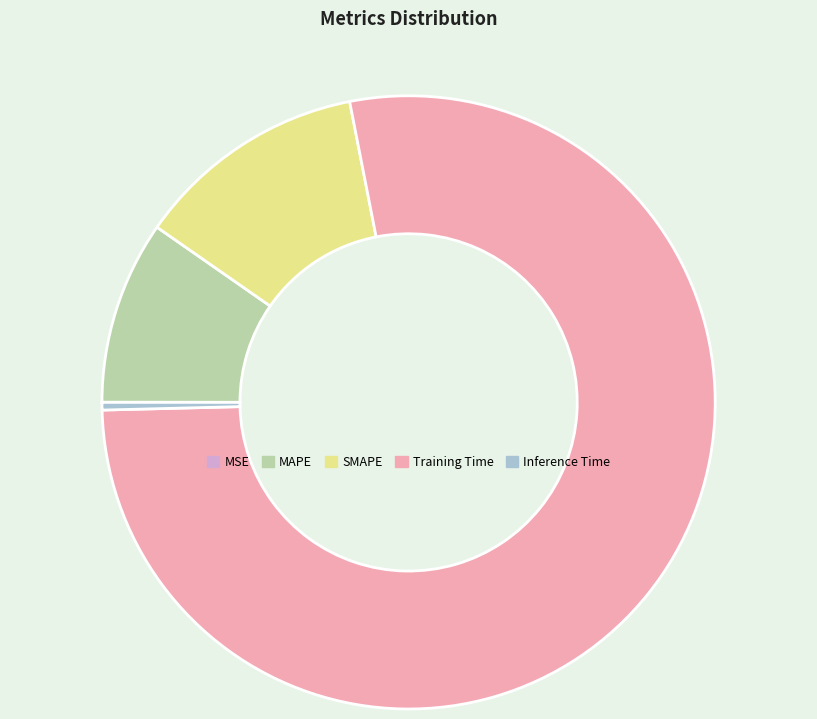

Which category has the biggest portion of the pie?

Training Time